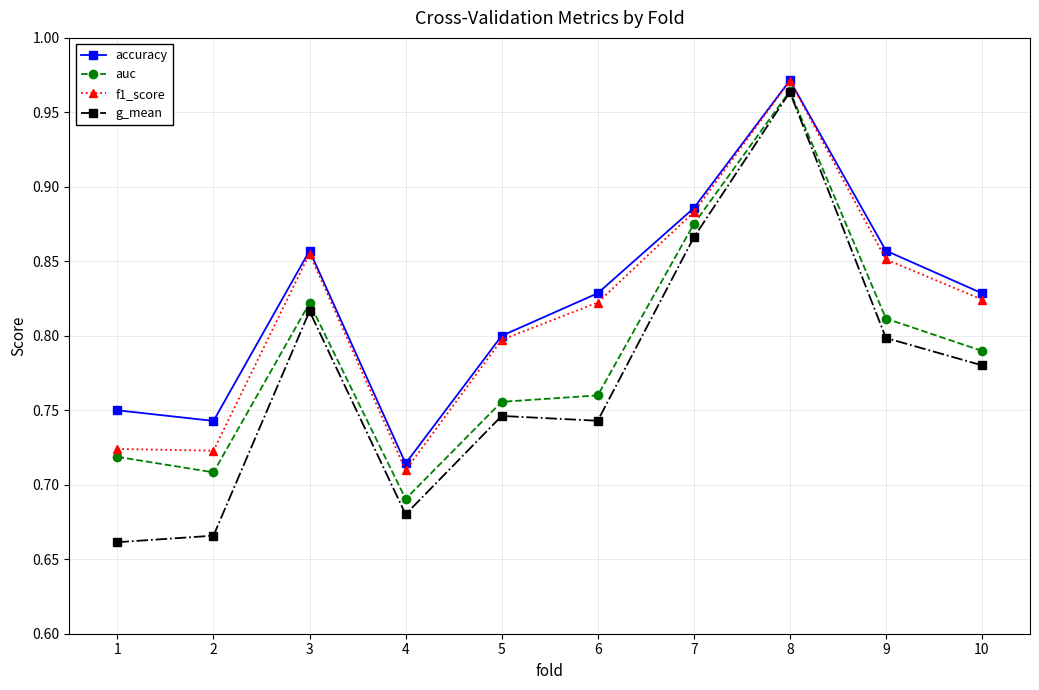

Where is the first local minimum for auc?

2